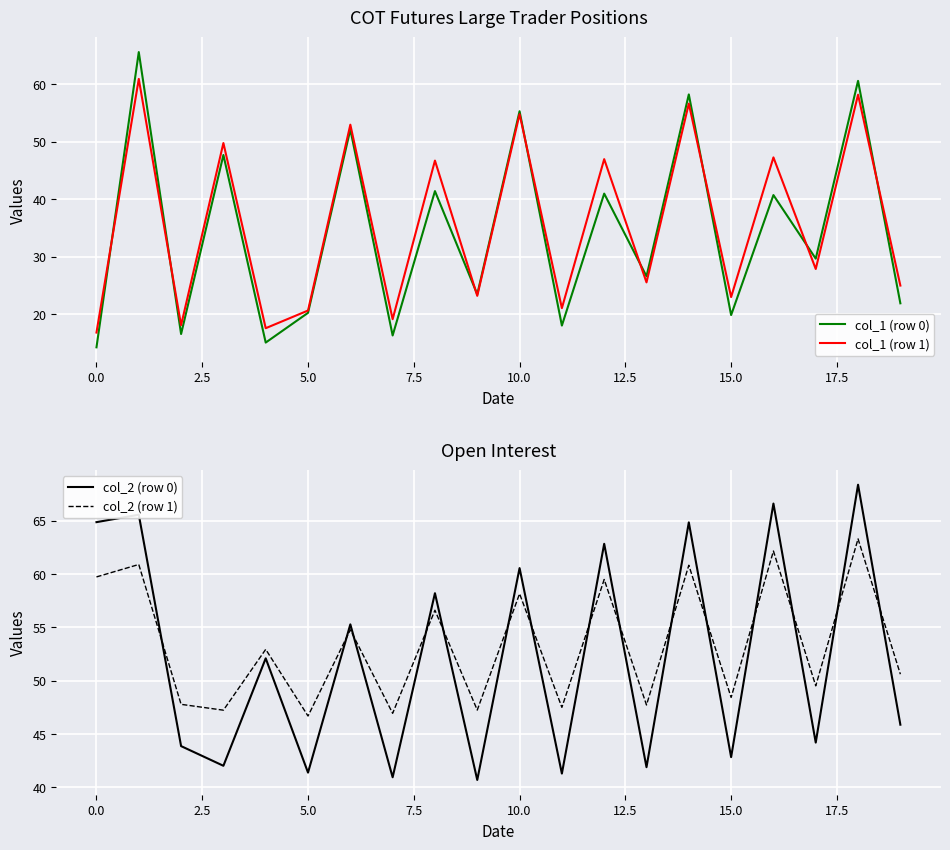

Count the number of categories in the chart.

20